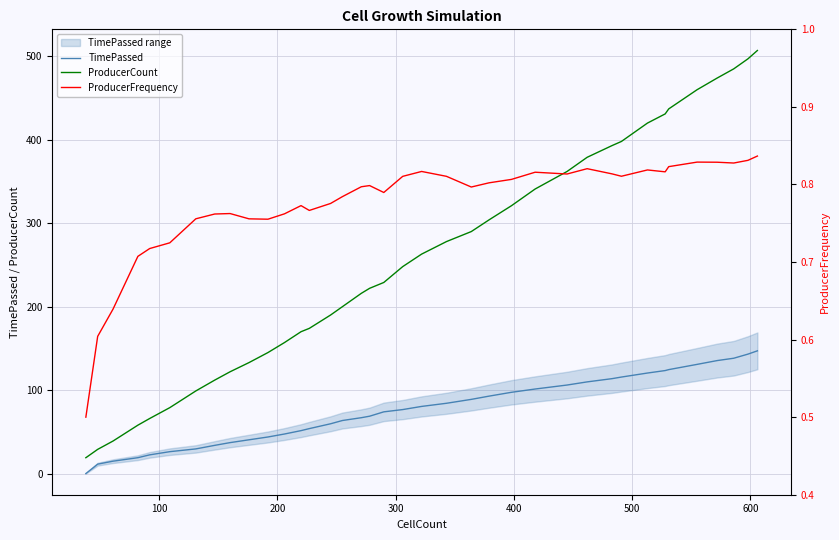

What is the minimum value for ProducerCount?

19.0